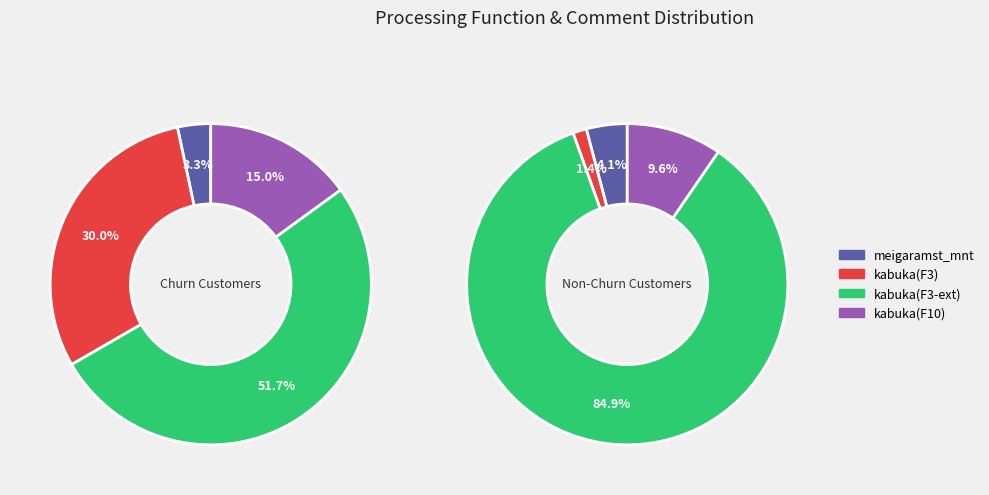

How many slices are in this pie chart?

4